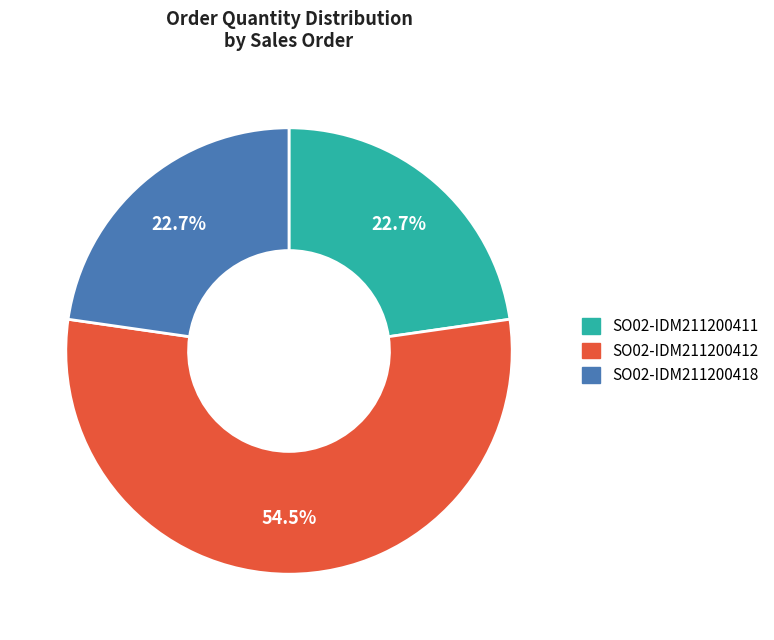

What is the largest slice in the pie chart?

SO02-IDM211200412